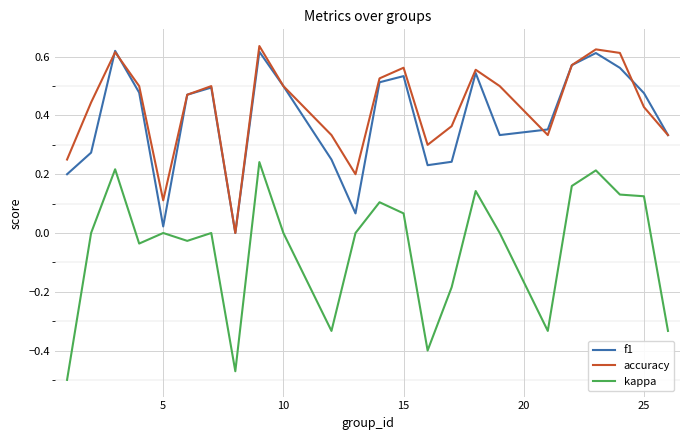

True or false: kappa and accuracy cross at least once.

False